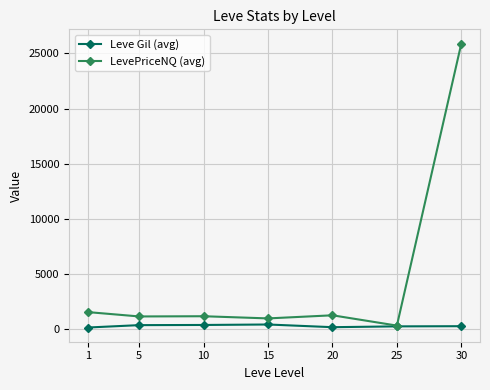

What is the difference between the highest and lowest values at 1?

1398.3